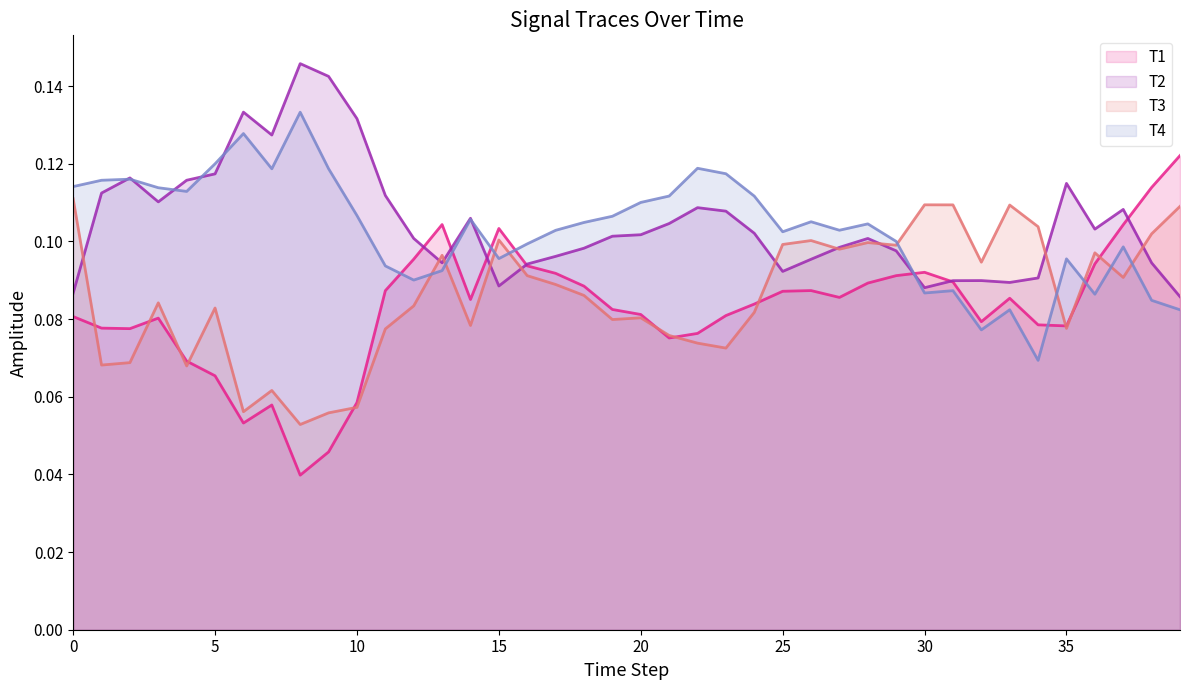

Rank the series by their maximum value, from highest to lowest.

T2, T4, T1, T3